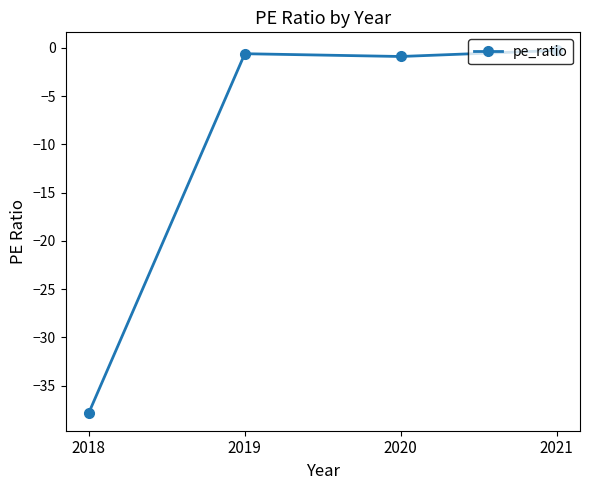

How many points are lower than both their immediate neighbors (excluding endpoints)?

1